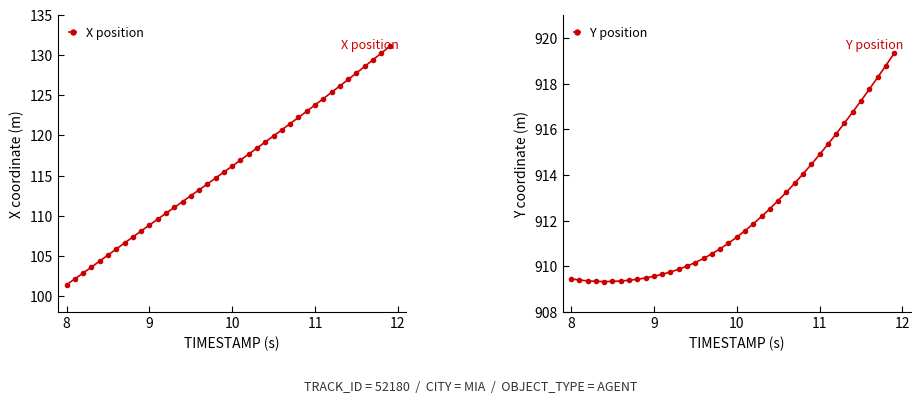

How many values in the Y position series are below 911?

19